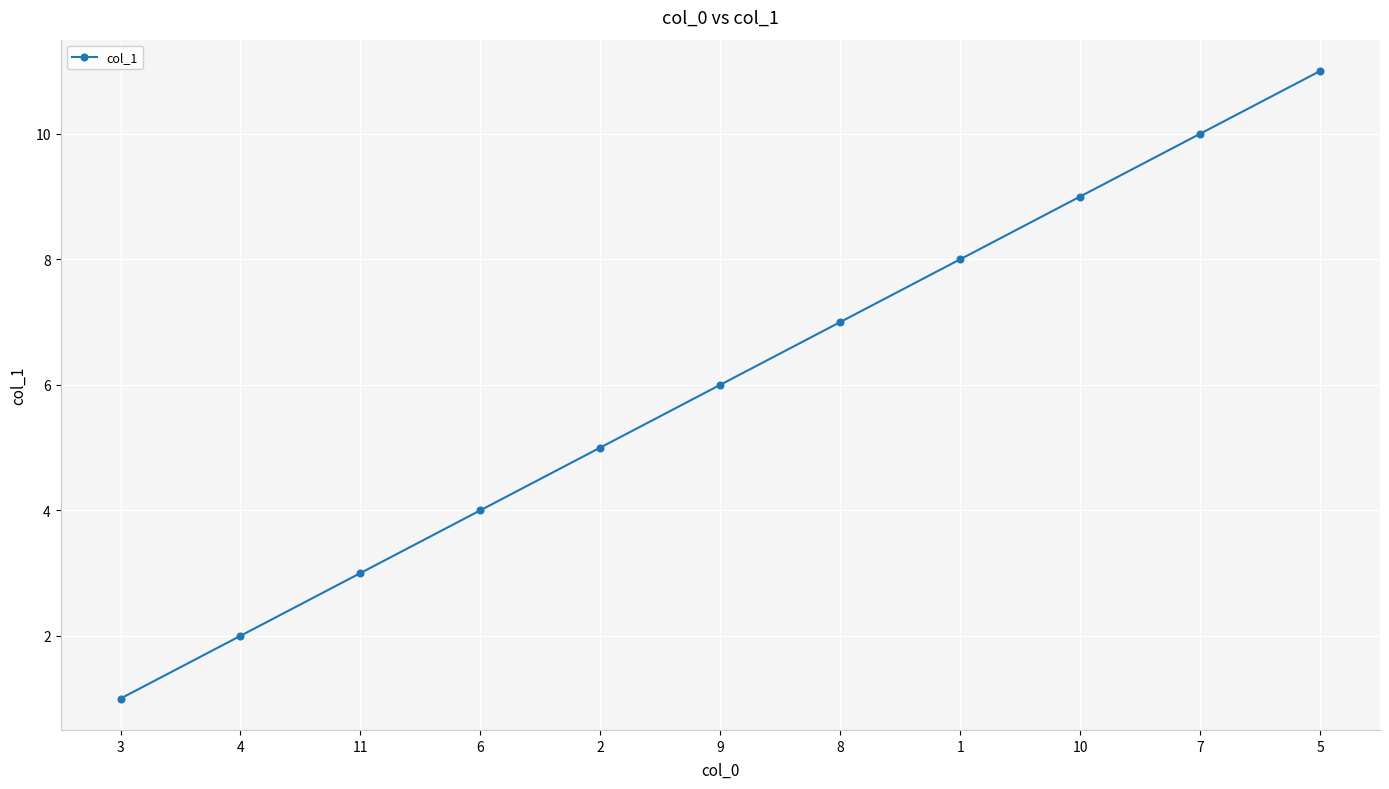

What is the sum of all values?

66